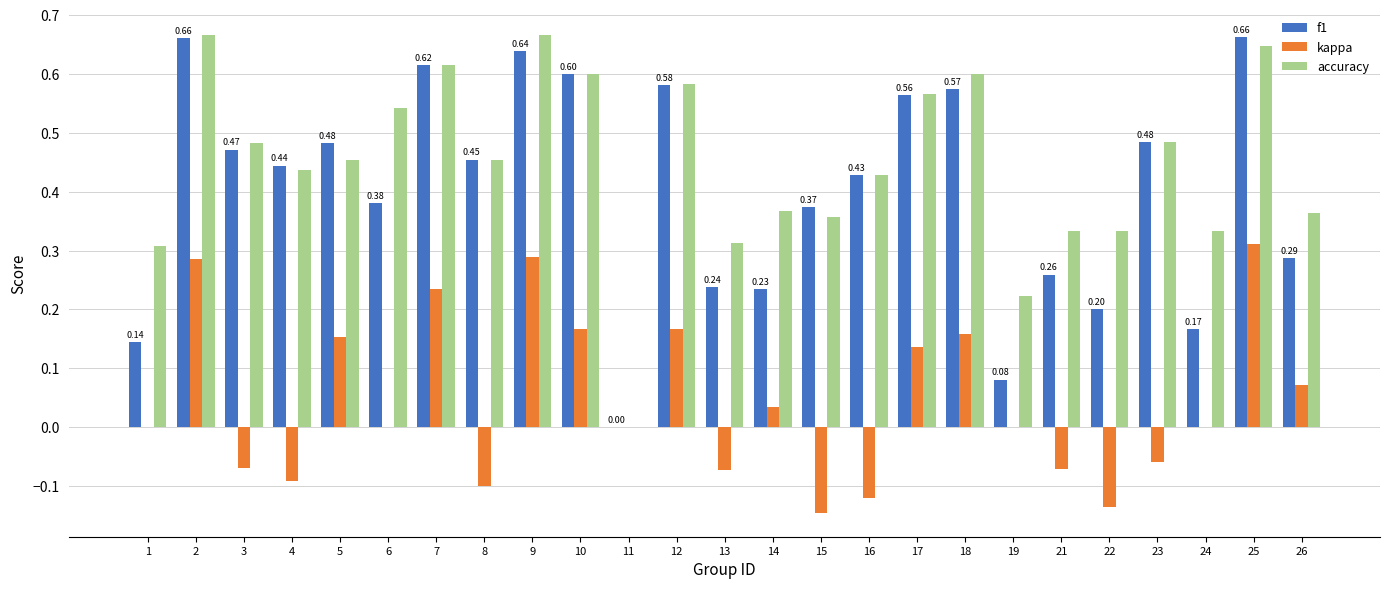

Between 4 and 15, which series saw the biggest shift?

accuracy